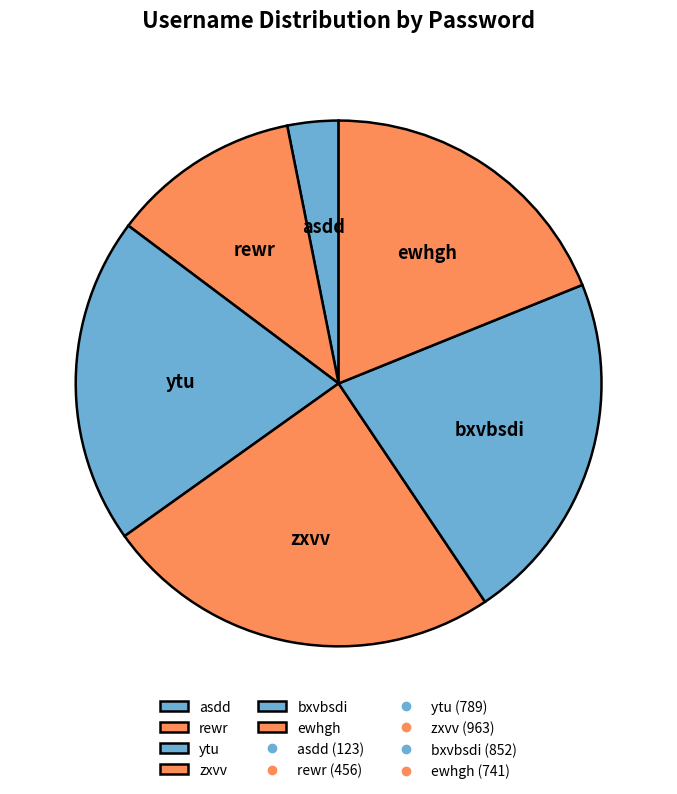

Rank the categories by value from highest to lowest.

zxvv, bxvbsdi, ytu, ewhgh, rewr, asdd